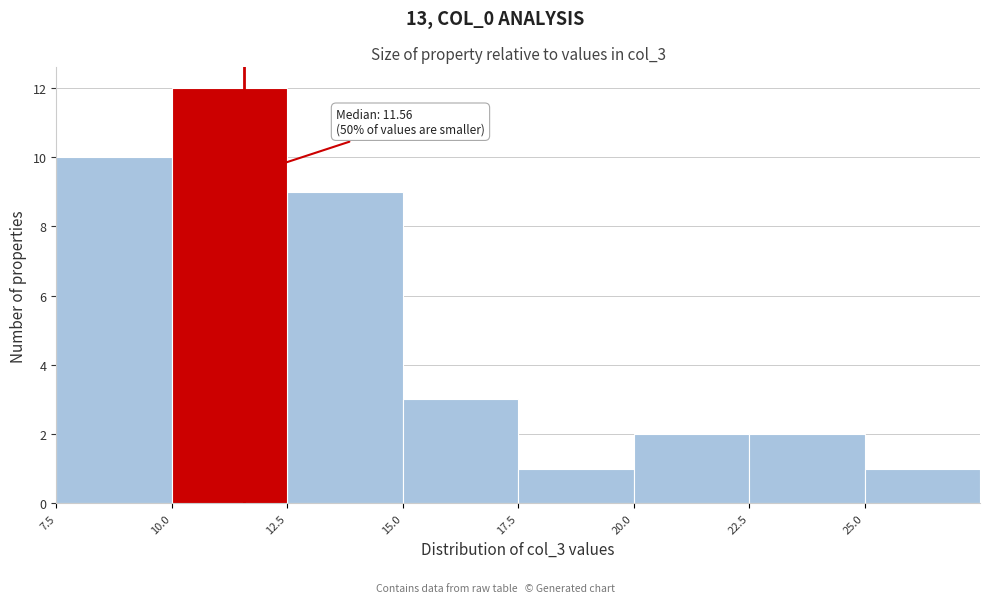

Which range on the x-axis has the tallest bar?

10.0 to 12.5